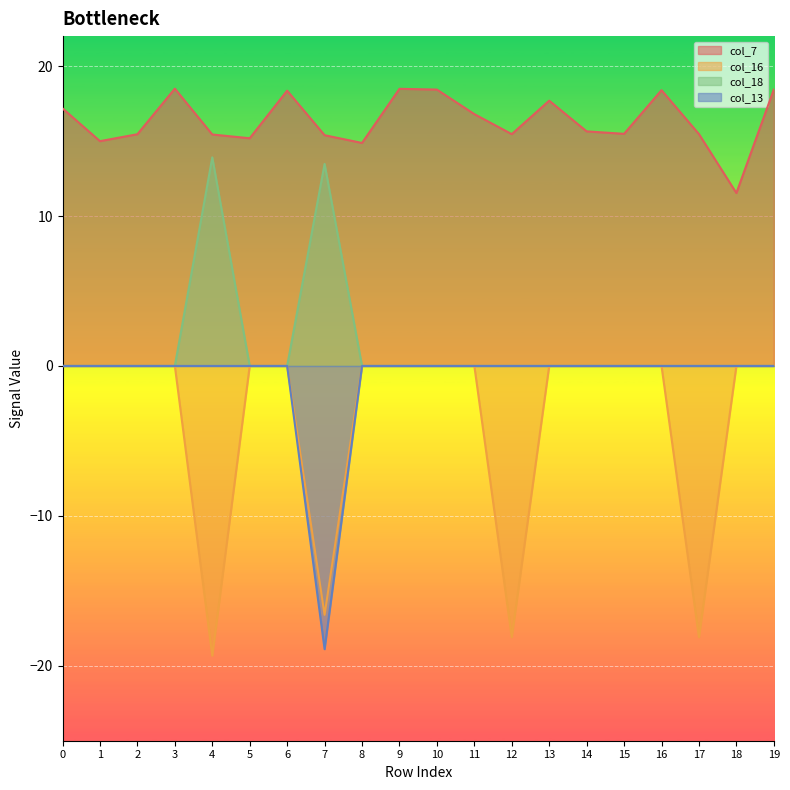

Reading left to right, extract all data points from this chart.

col_7: 17.2	15.0	15.5	18.5	15.4	15.2	18.4	15.4	14.9	18.5	18.4	16.8	15.5	17.7	15.6	15.5	18.4	15.5	11.5	18.4
col_16: 0.0	0.0	0.0	0.0	-19.3	0.0	0.0	-16.6	0.0	0.0	0.0	0.0	-18.1	0.0	0.0	0.0	0.0	-18.1	0.0	0.0
col_18: 0.0	0.0	0.0	0.0	13.9	0.0	0.0	13.5	0.0	0.0	0.0	0.0	0.0	0.0	0.0	0.0	0.0	0.0	0.0	0.0
col_13: 0.0	0.0	0.0	0.0	0.0	0.0	0.0	-18.9	0.0	0.0	0.0	0.0	0.0	0.0	0.0	0.0	0.0	0.0	0.0	0.0